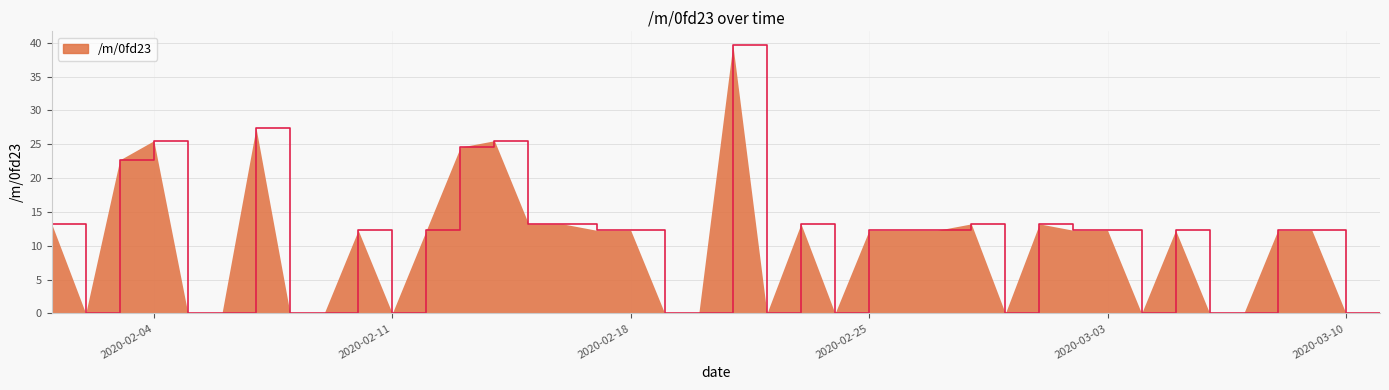

What is the greatest value displayed?

39.7